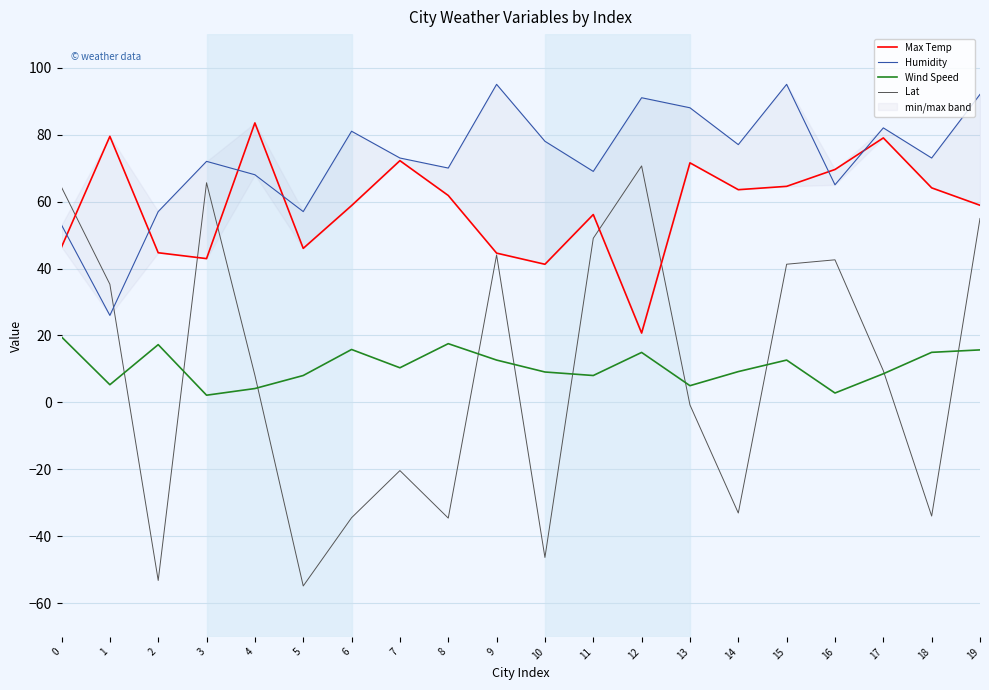

What is the minimum value for Max Temp?

20.7